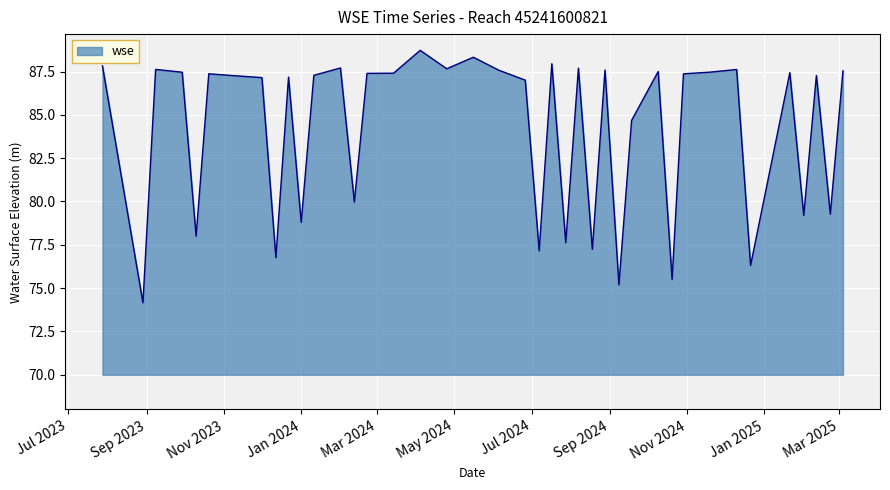

What is the maximum value shown in the chart?

88.7